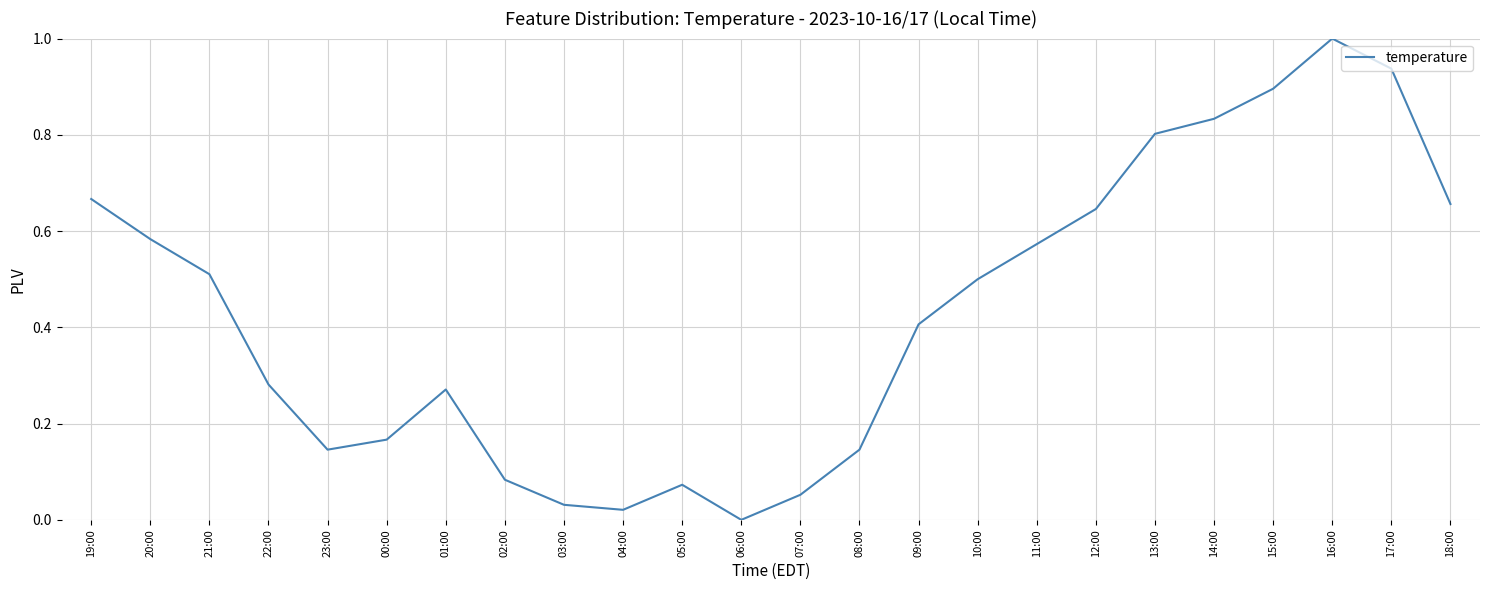

Is it true that the value at 16:00 is 0.4?

False